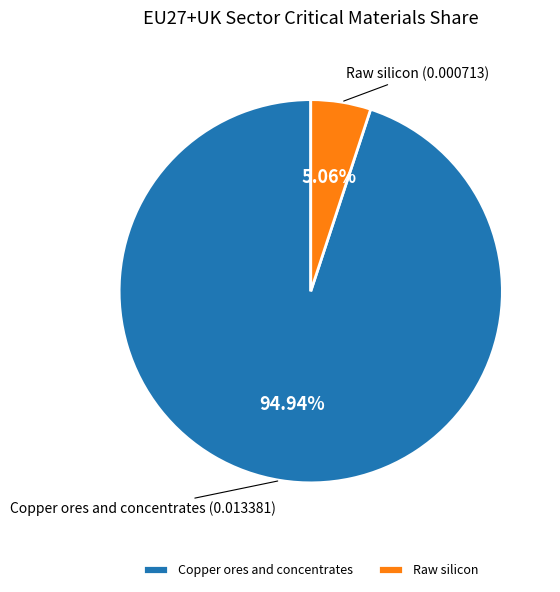

Is it true that Copper ores and concentrates is 90% of the pie?

False